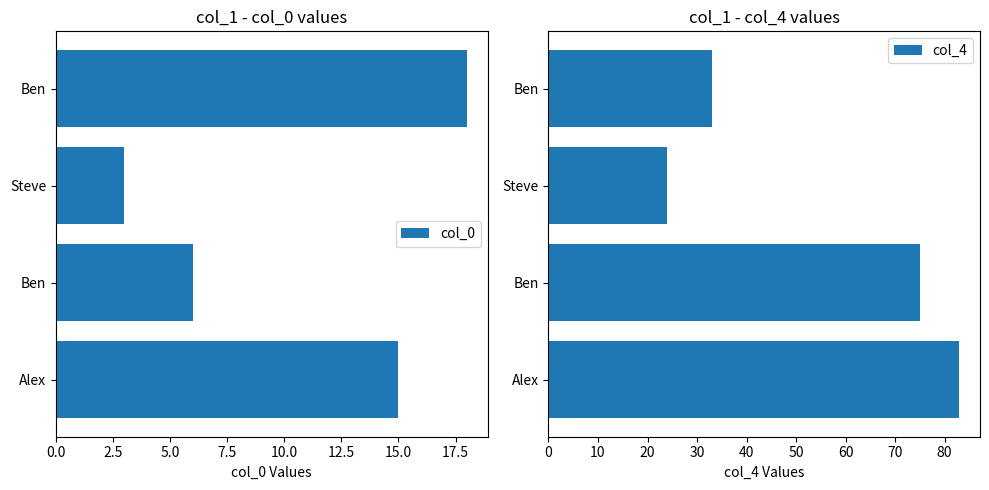

Are the bars horizontal?

Yes